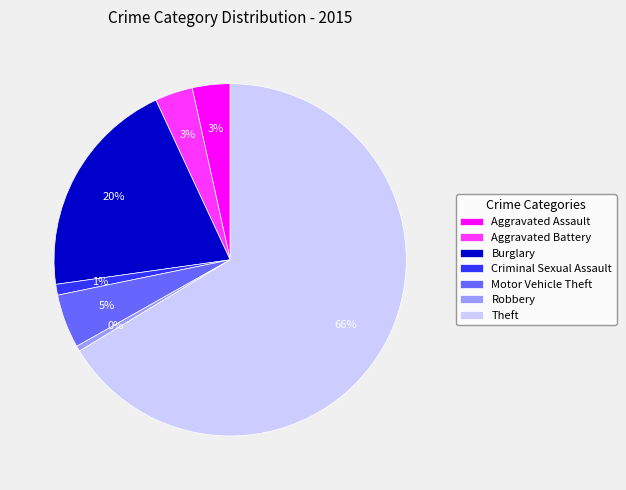

To the nearest percent, what portion does Aggravated Assault represent?

3%